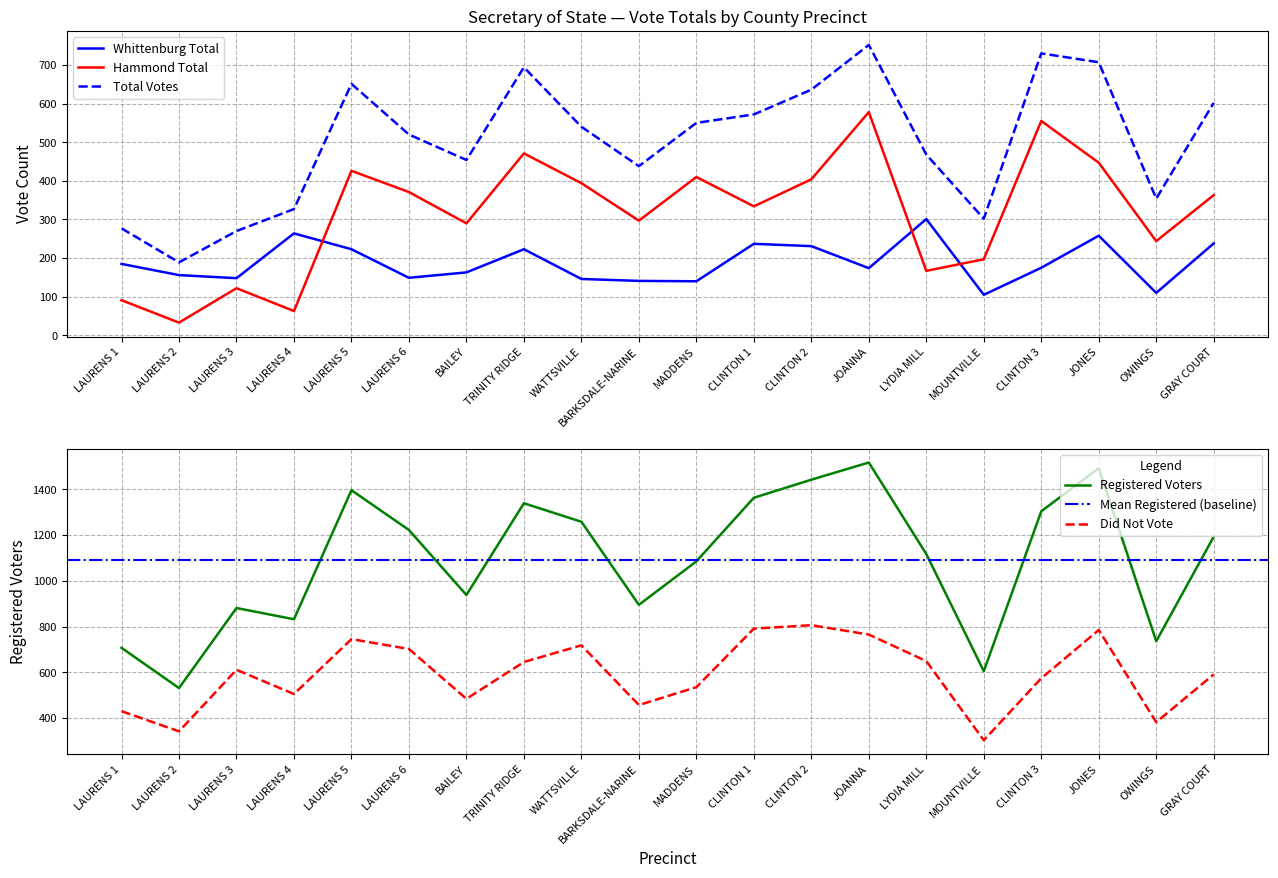

True or false: Hammond Total and Total Votes intersect in this chart.

False